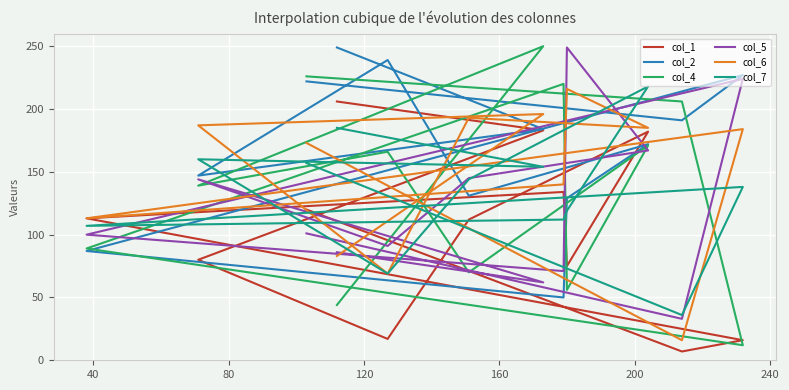

Where is the first local minimum for col_7?

40